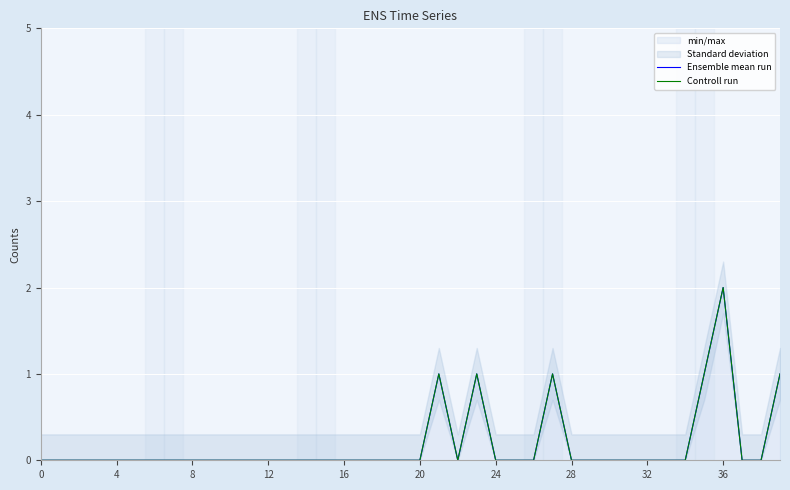

Rank the series by their maximum value, from lowest to highest.

Ensemble mean run, Controll run